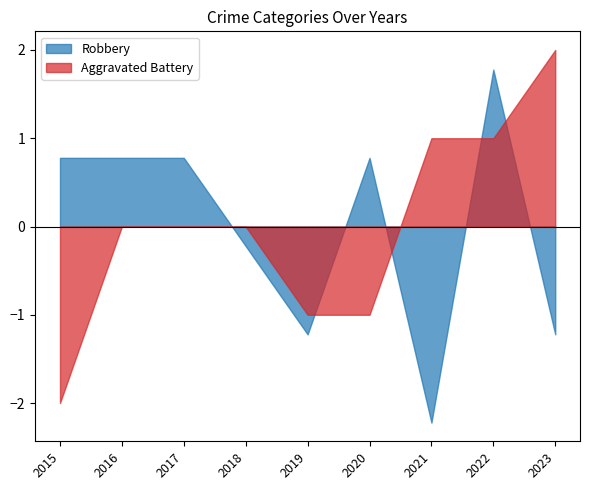

At which category is the sum across all series the highest?

2022